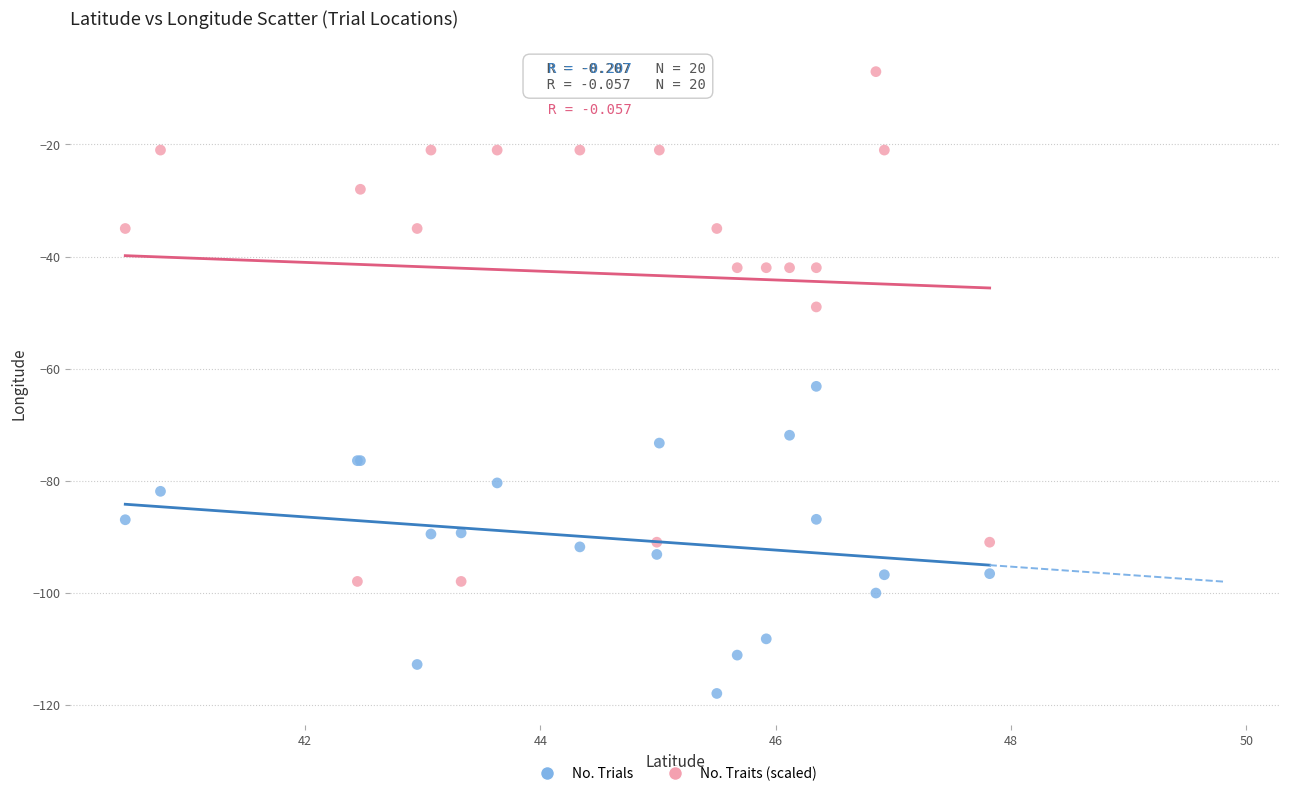

Which series has the widest spread of Y values?

No. Traits (scaled)